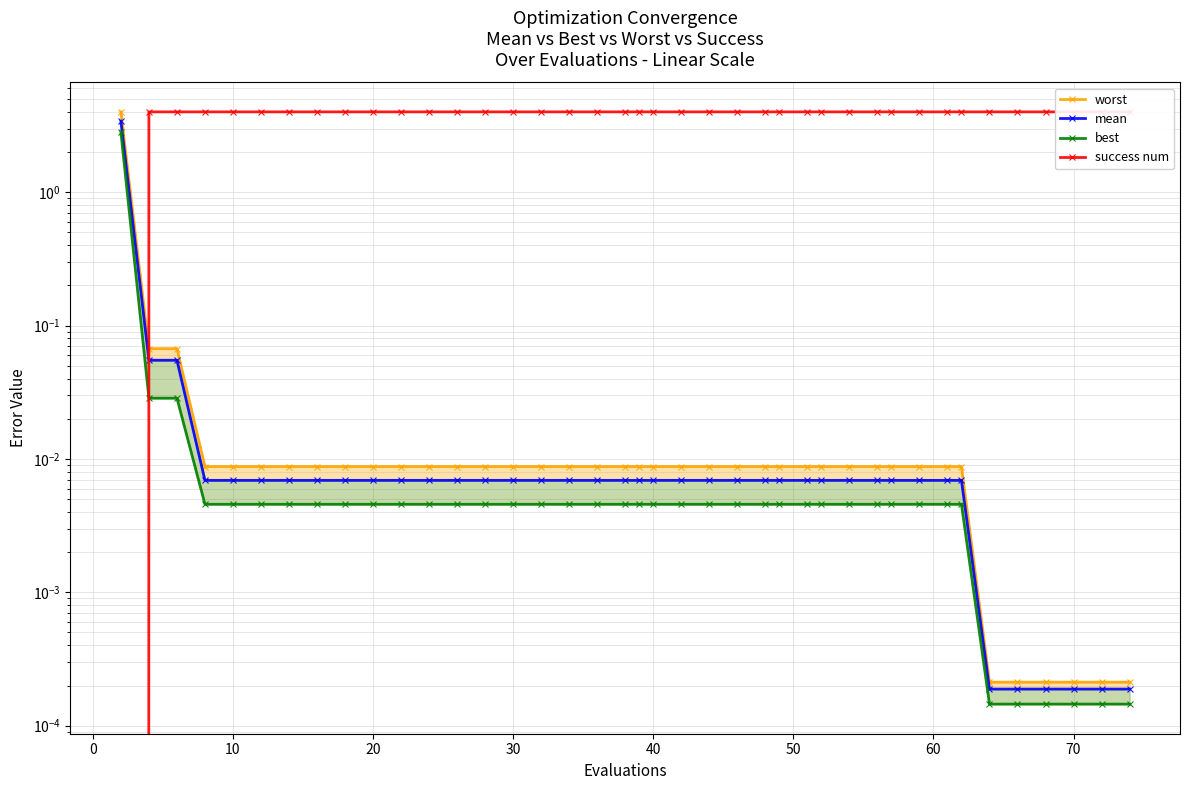

What is the sum of all success num values?

156.0